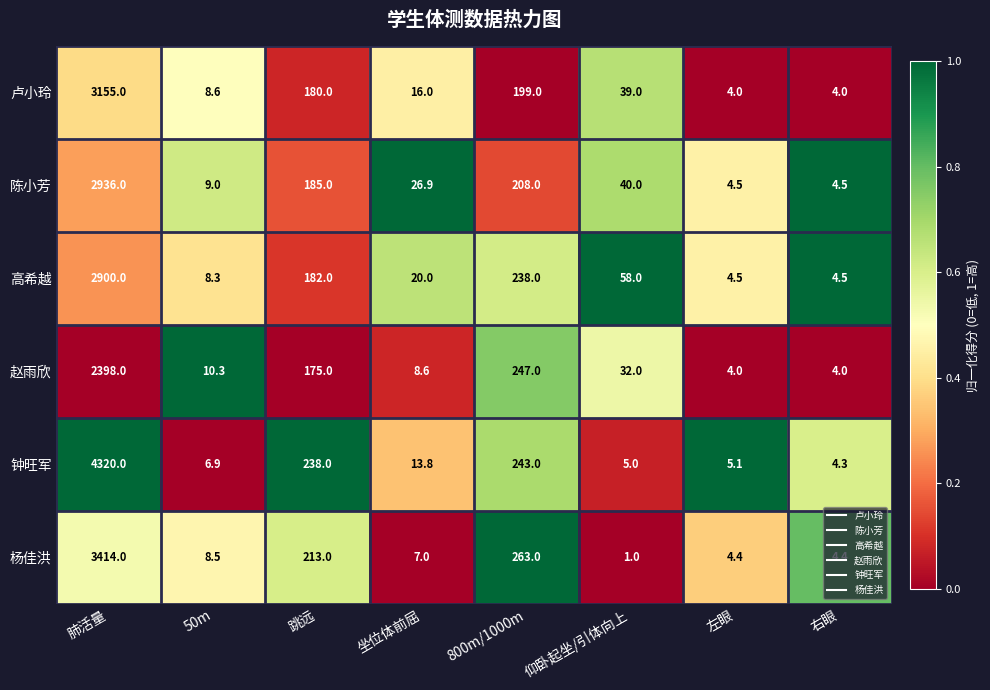

The value of 钟旺军 at 800m/1000m is 369.6. True or false?

False